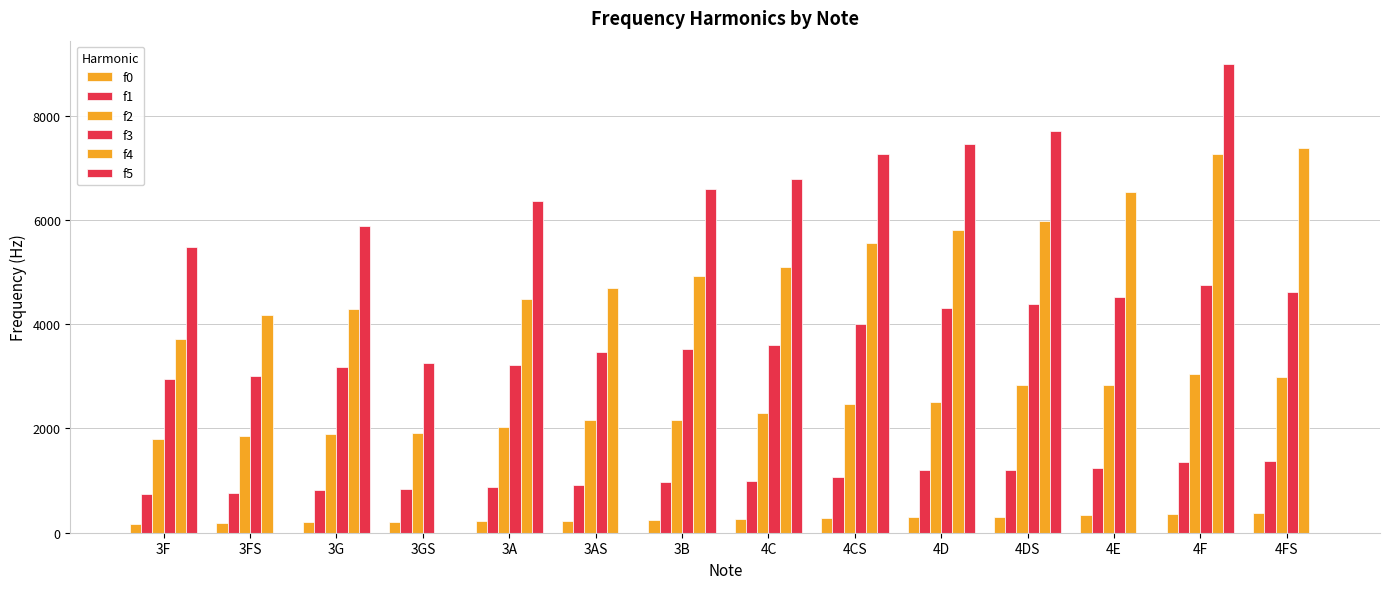

What is the difference between the highest and lowest values at 3A?

6145.0